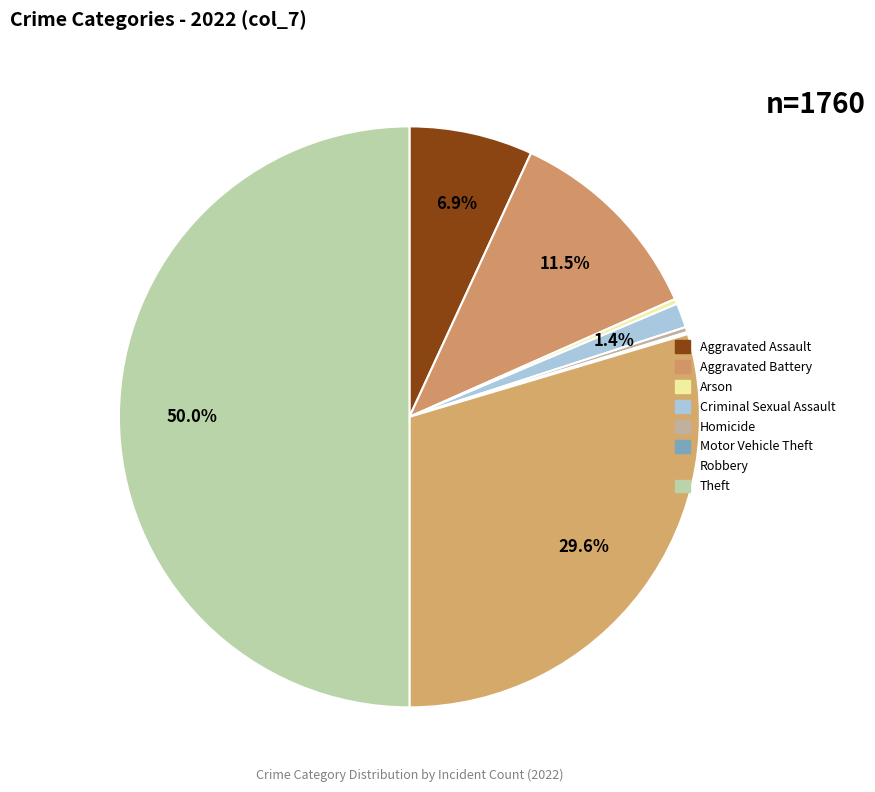

Is it true that Aggravated Assault is 15% of the pie?

False